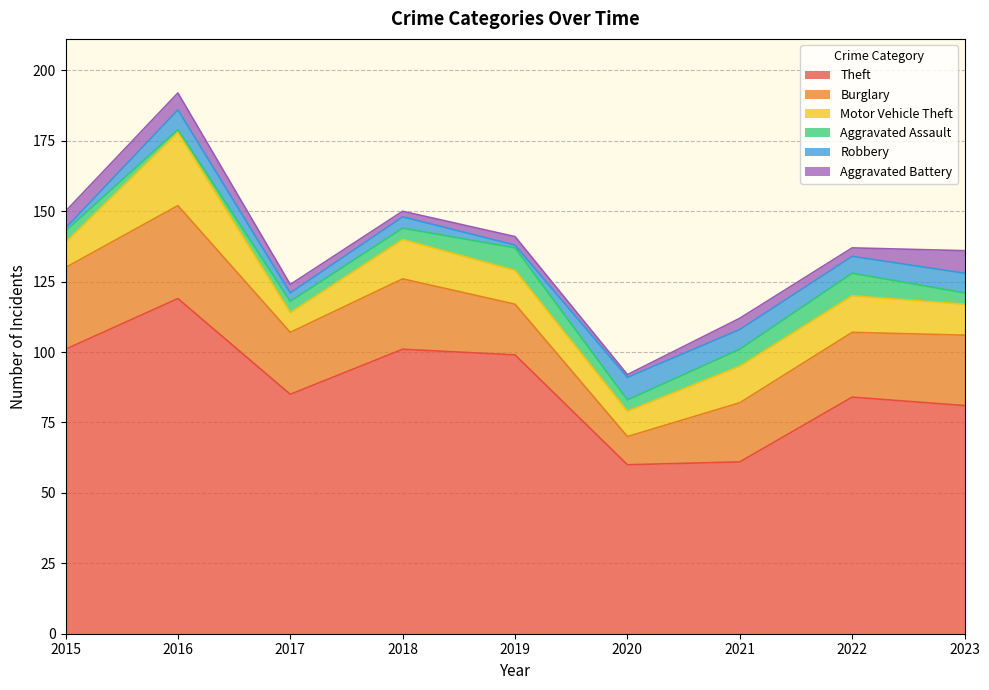

Rank the series at 2023 from highest to lowest value.

Theft, Burglary, Motor Vehicle Theft, Aggravated Battery, Robbery, Aggravated Assault